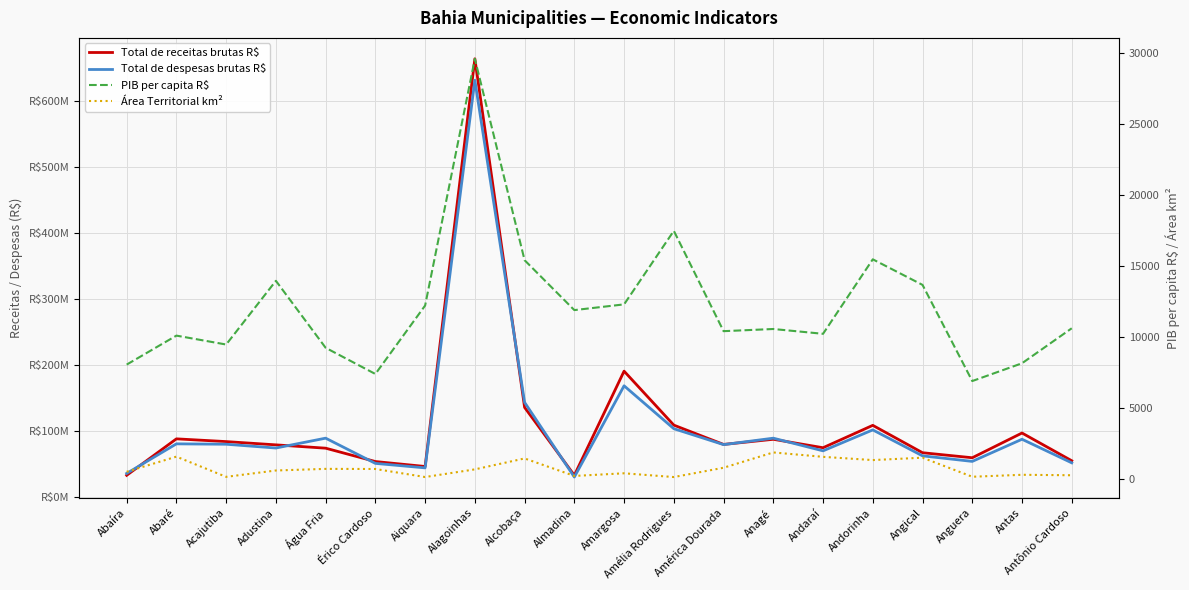

What is the approximate value of Total de despesas brutas R$ at Almadina?

29587006.7